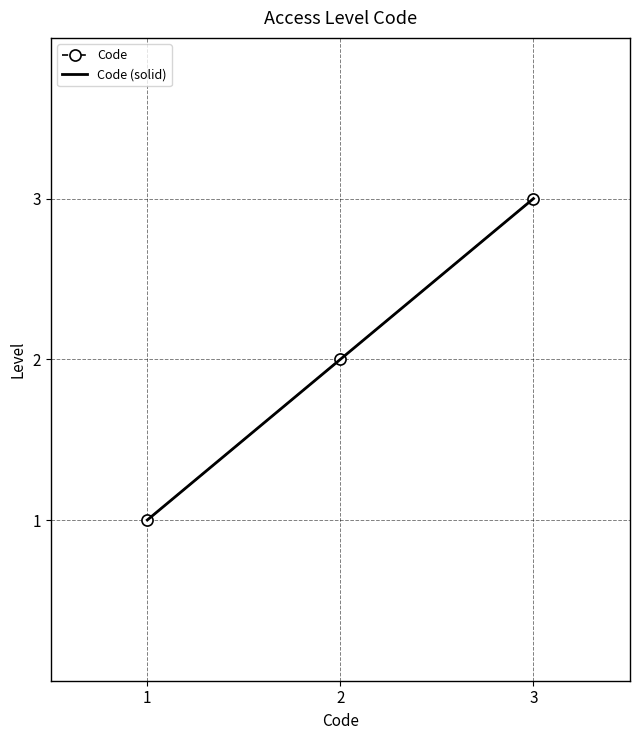

Count the Code (solid) values in the range 1 to 3.

3